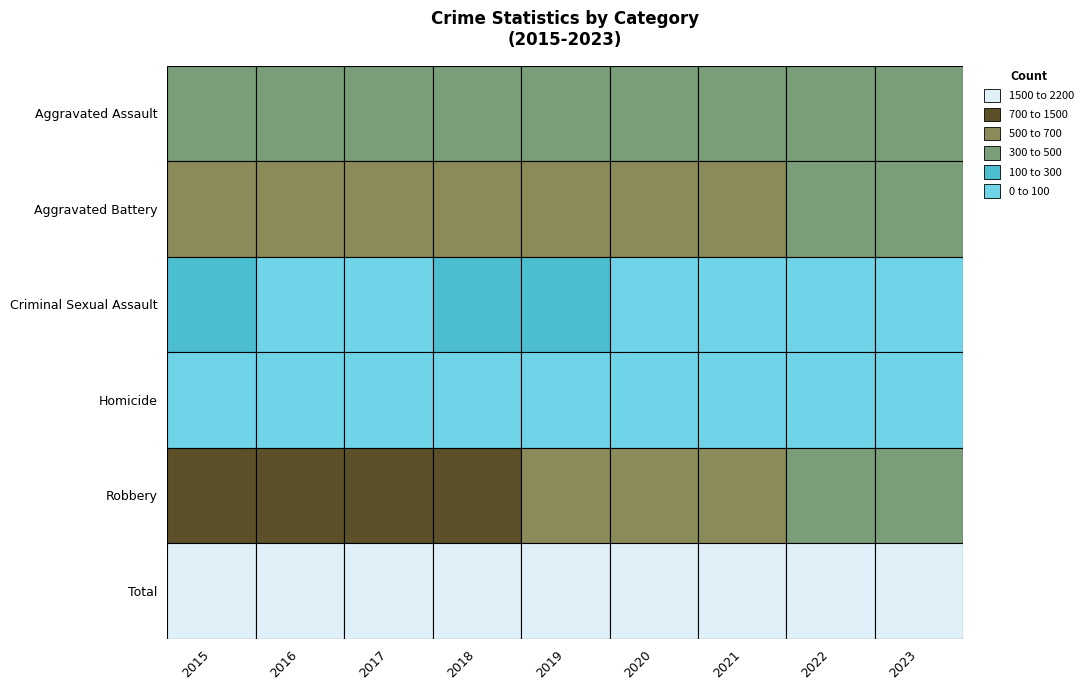

List the series in order of their peak value, lowest first.

Homicide, Criminal Sexual Assault, Aggravated Assault, Aggravated Battery, Robbery, Total